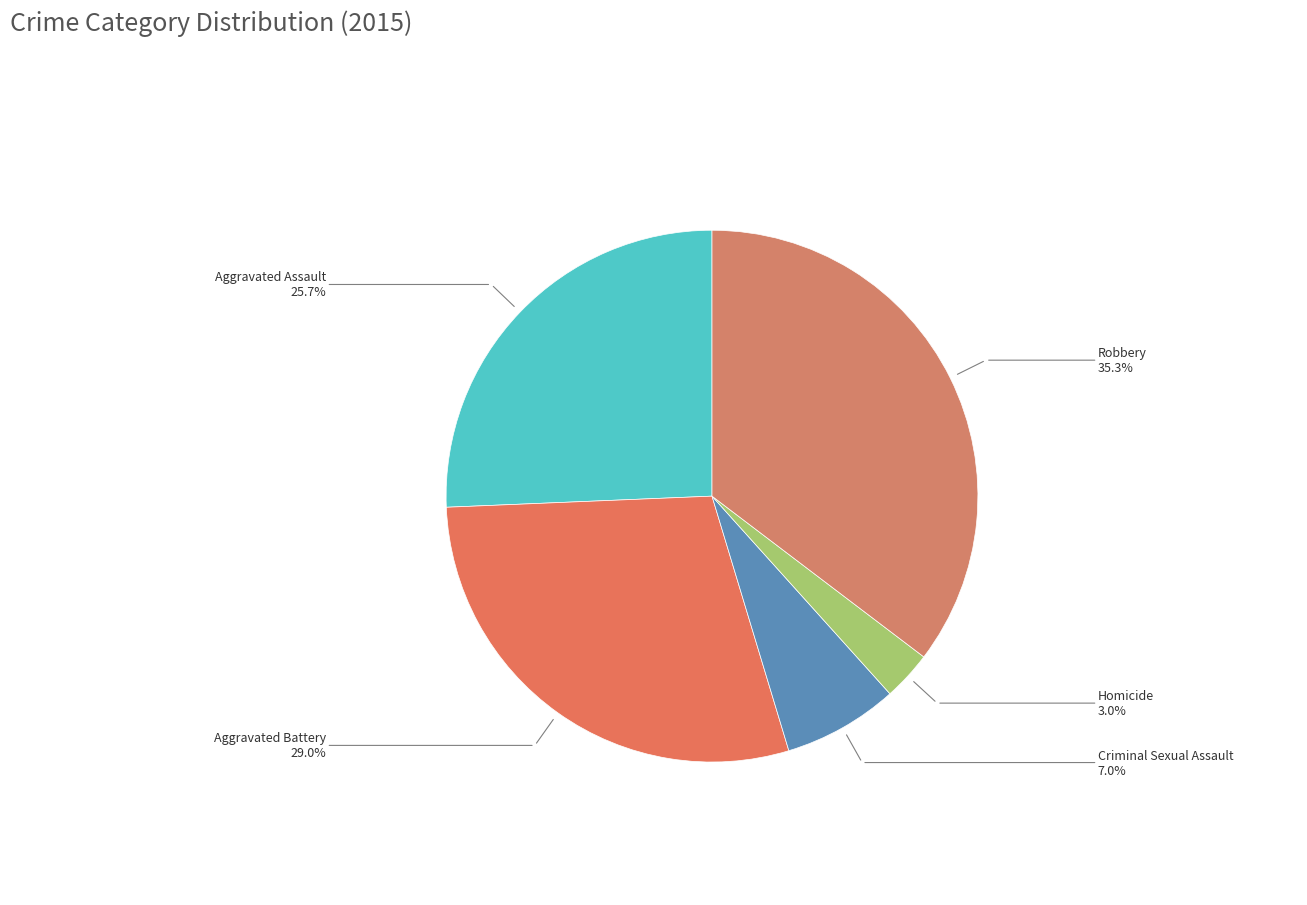

How many slices are in this pie chart?

5